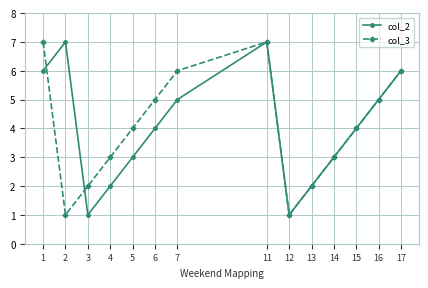

What is the difference between the col_2 values at 4 and 11?

5